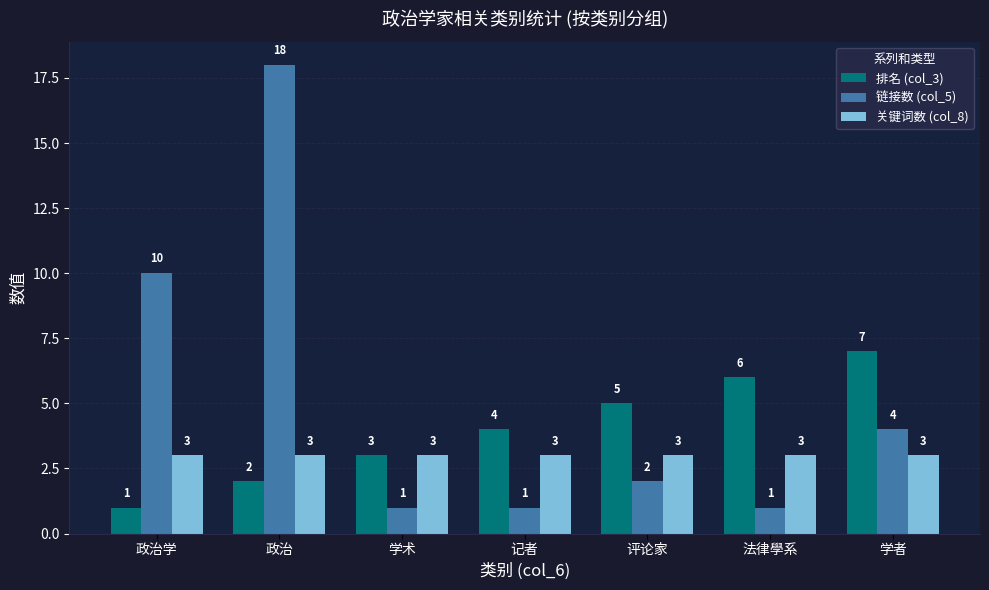

List the series in order of their overall mean, lowest first.

关键词数 (col_8), 排名 (col_3), 链接数 (col_5)